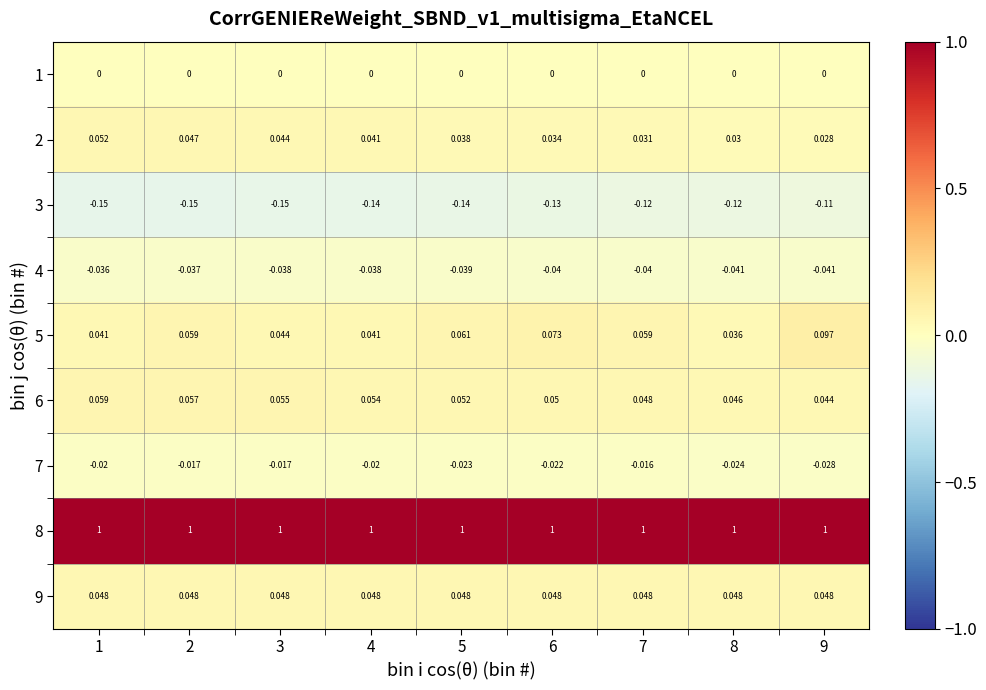

Which series changed the most between 8 and 9?

5